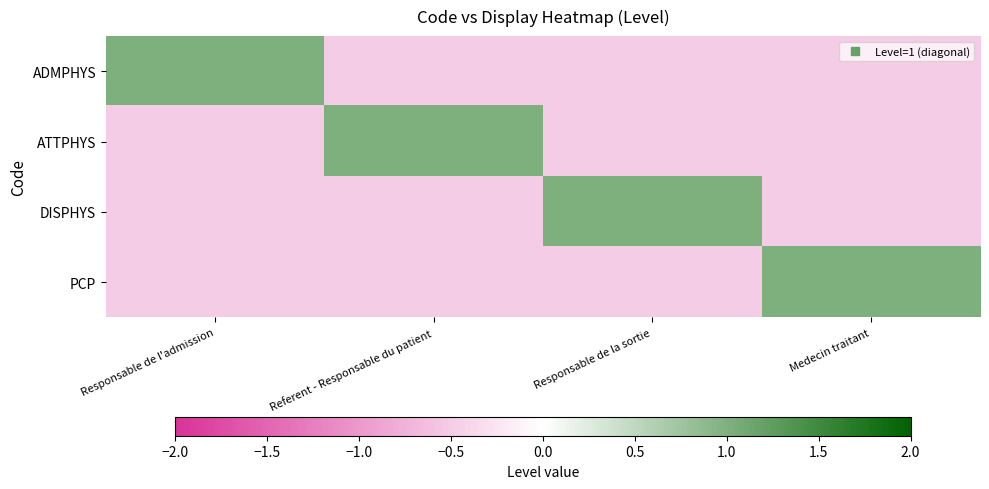

What is the difference between the highest and lowest values at Responsable de l'admission?

1.5